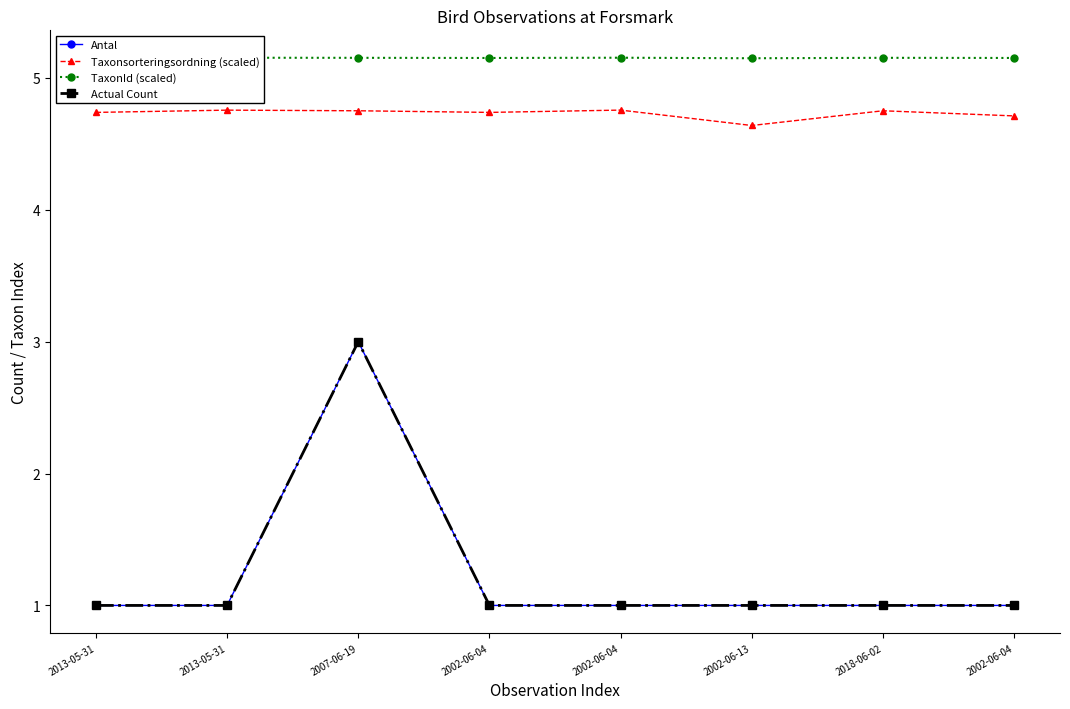

Between 2002-06-13 and 2018-06-02, which series saw the biggest shift?

Taxonsorteringsordning (scaled)